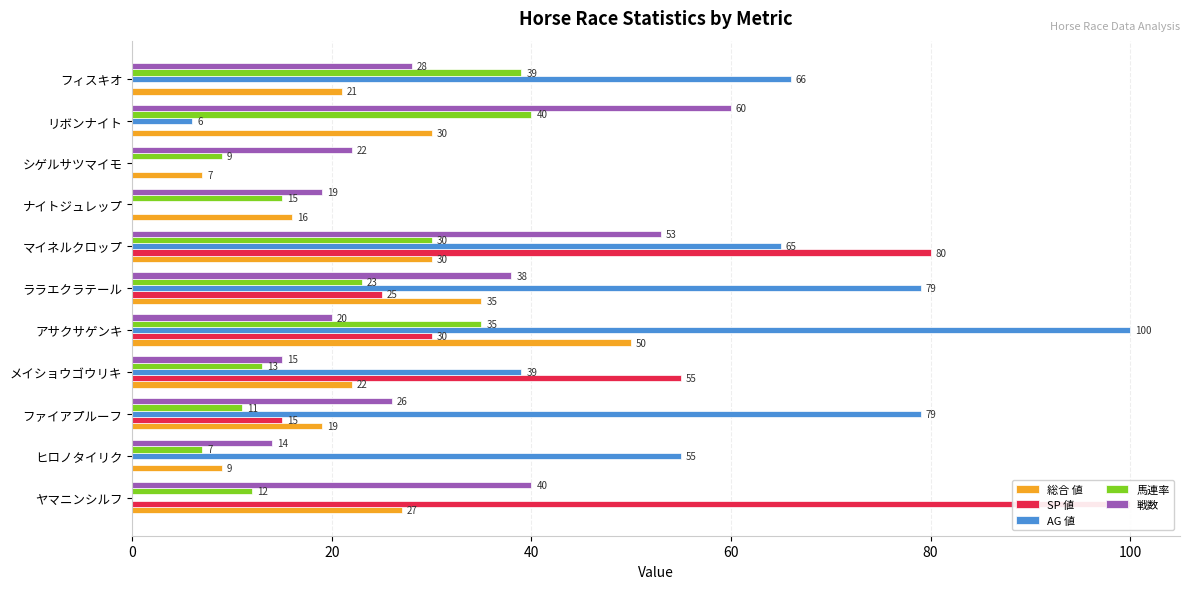

Reading left to right, what are all the values shown in this chart?

総合 値: 27	9	19	22	50	35	30	16	7	30	21
SP 値: 100	0	15	55	30	25	80	0	0	0	0
AG 値: 0	55	79	39	100	79	65	0	0	6	66
馬連率: 12	7	11	13	35	23	30	15	9	40	39
戦数: 40	14	26	15	20	38	53	19	22	60	28